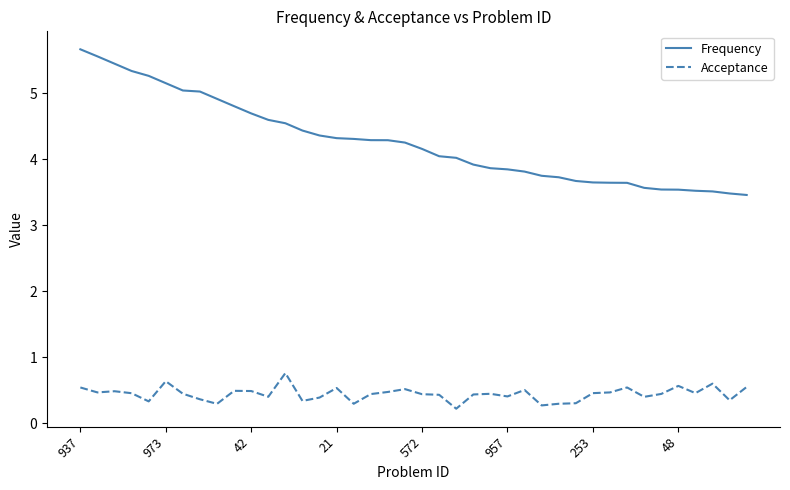

Count the Acceptance values in the range 0 to 1.

40